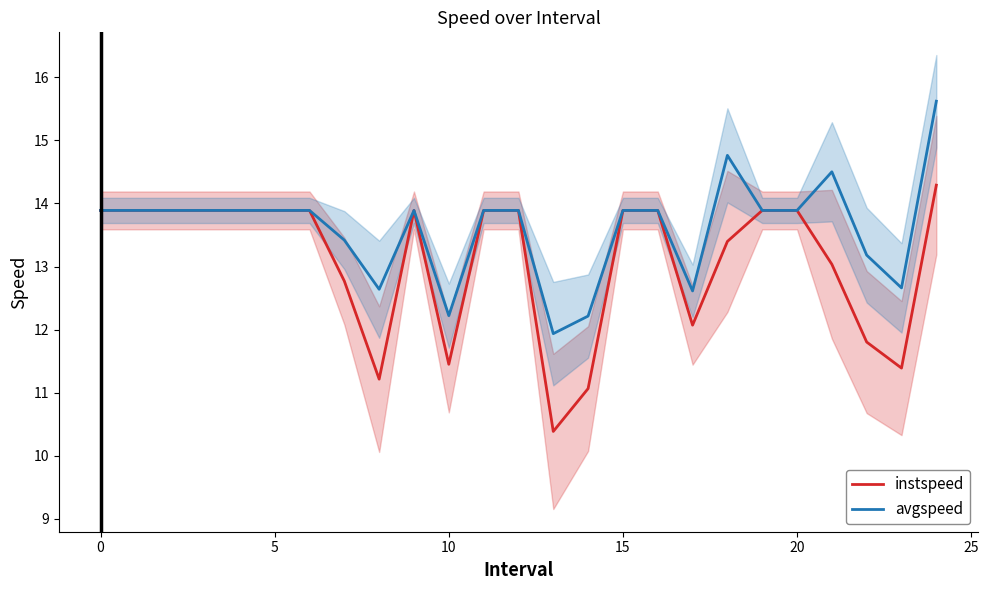

Which series has the largest total across all categories?

avgspeed